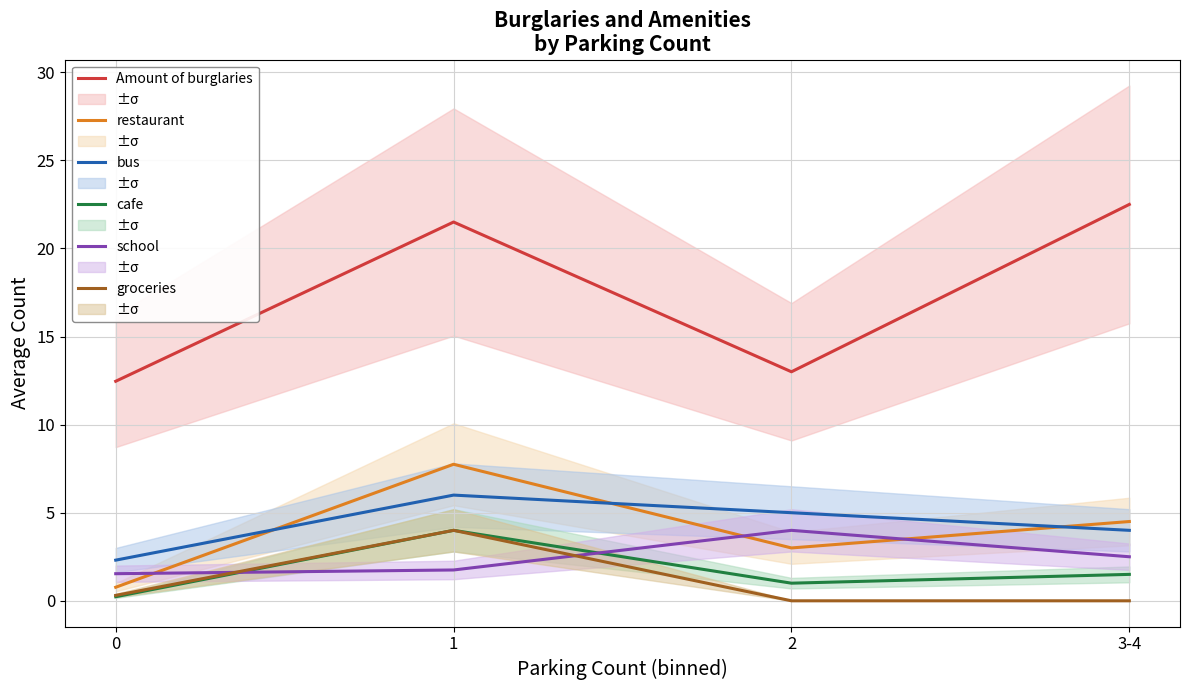

How many cafe values are between 1 and 4?

3